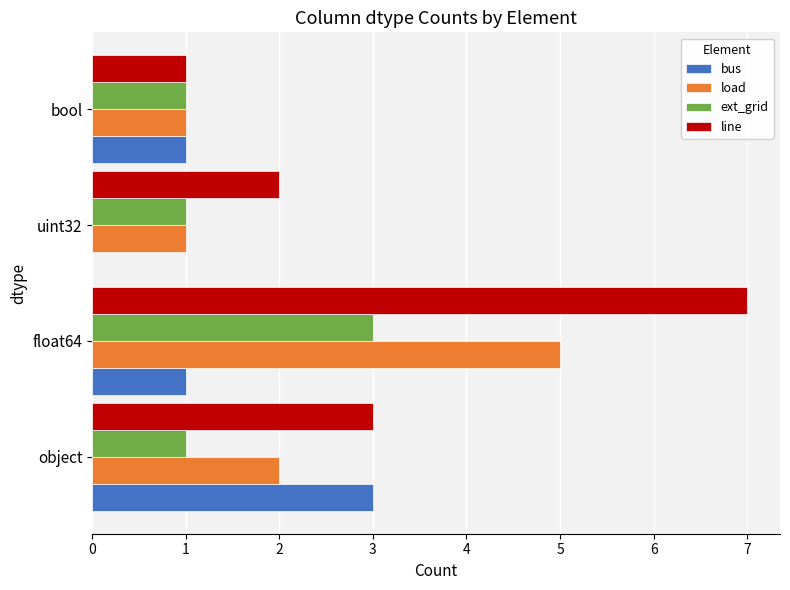

True or false: ext_grid has a value of 3 at float64.

True